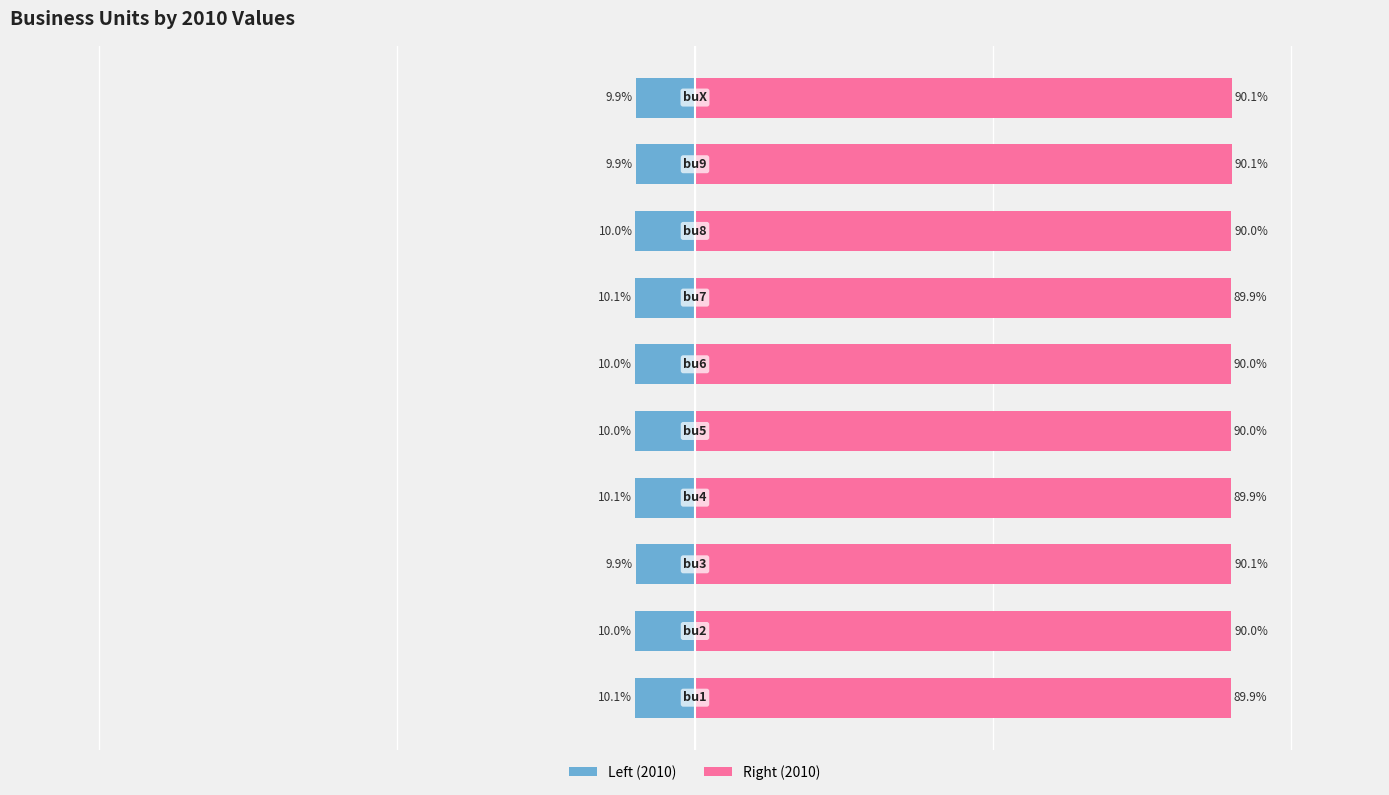

What is the smallest value displayed?

-10.1